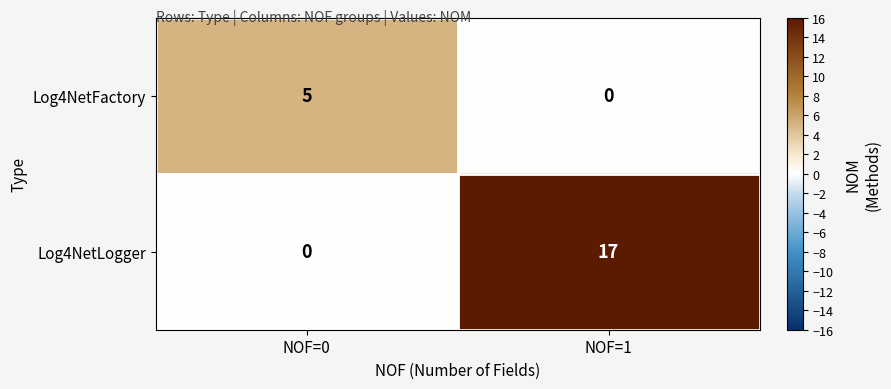

List the labels in order of Log4NetLogger value, smallest first.

NOF=0, NOF=1